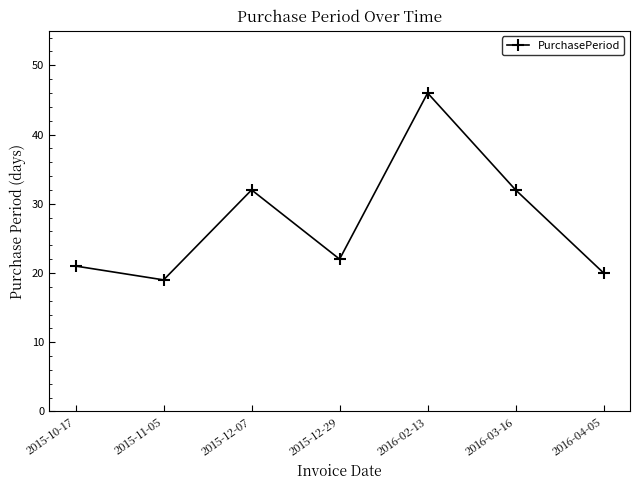

What is the difference between the maximum and minimum values?

27